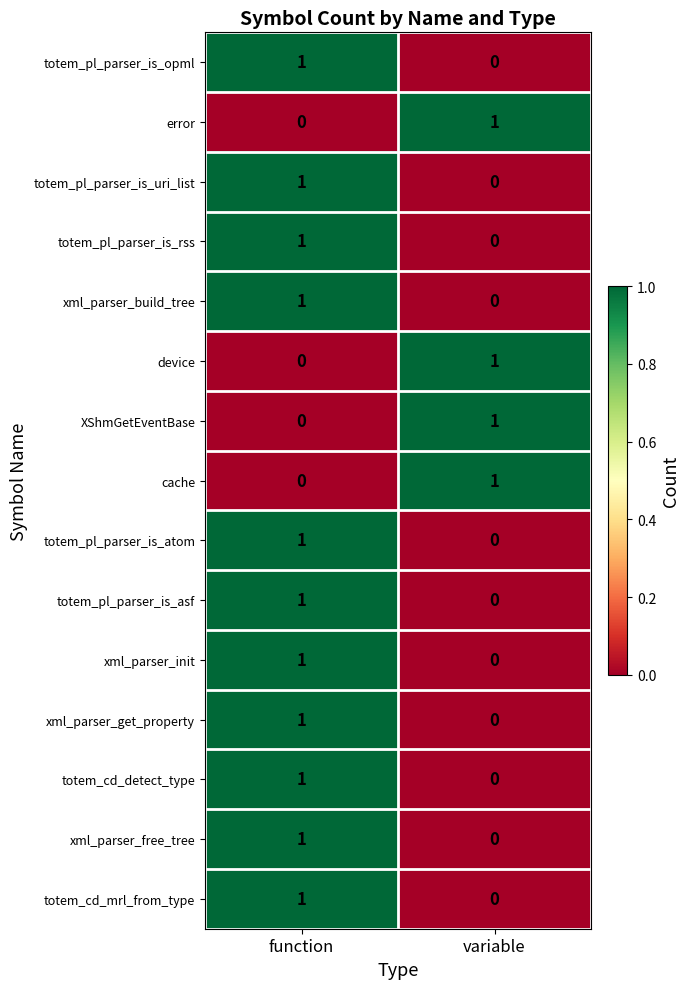

Rank the categories by xml_parser_init value from lowest to highest.

variable, function